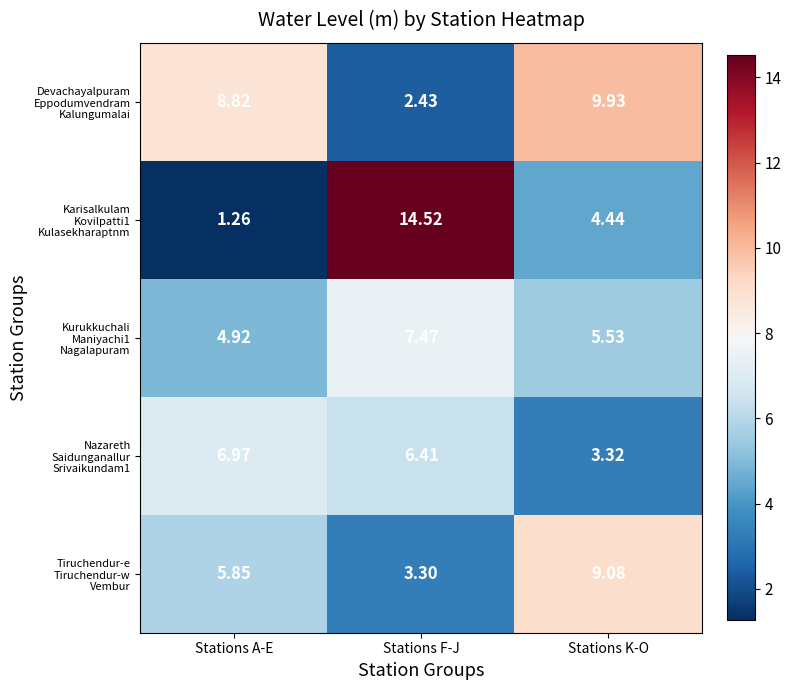

Which label corresponds to the largest value in the chart?

Stations F-J